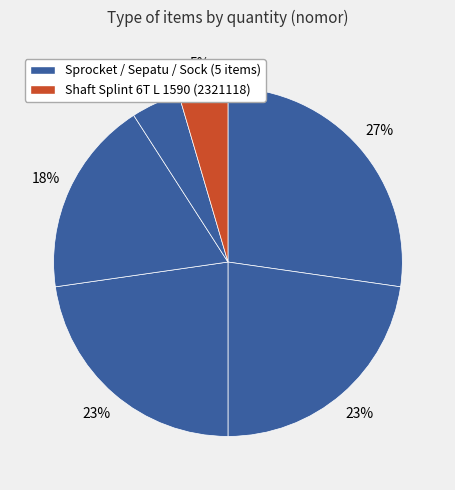

How many segments does this pie chart have?

6